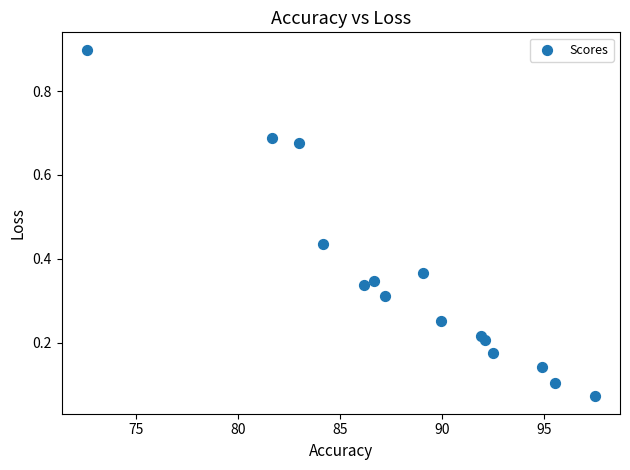

What is the range of Y values (max minus min)?

0.8